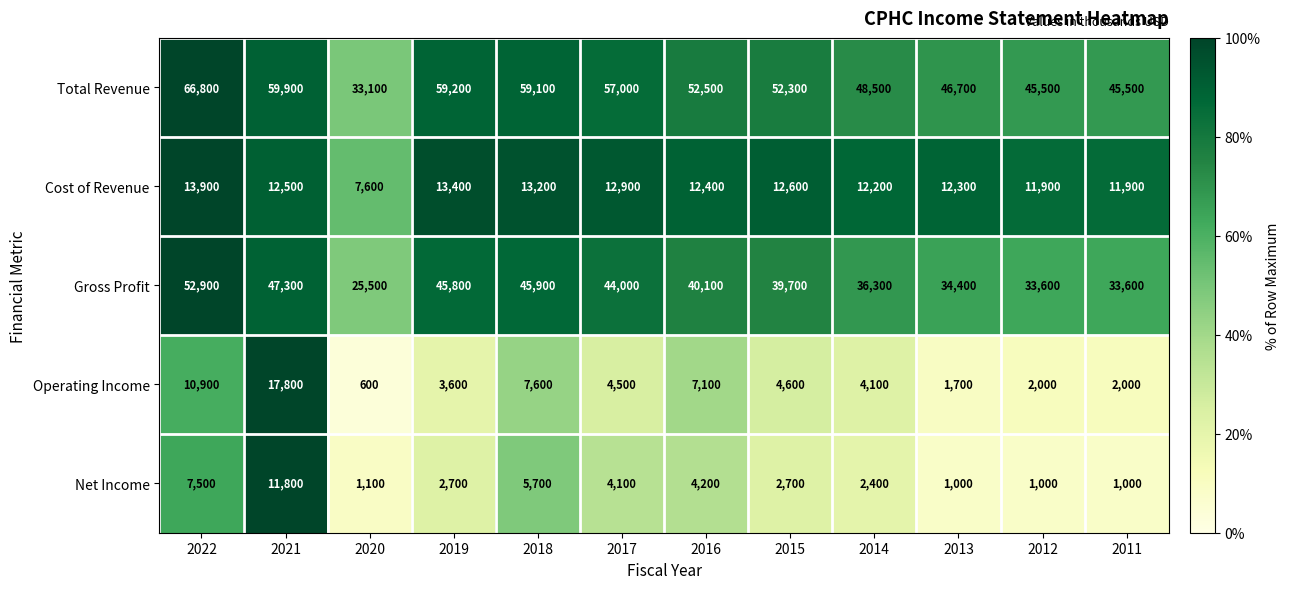

What is the sum of all Cost of Revenue values?

146800